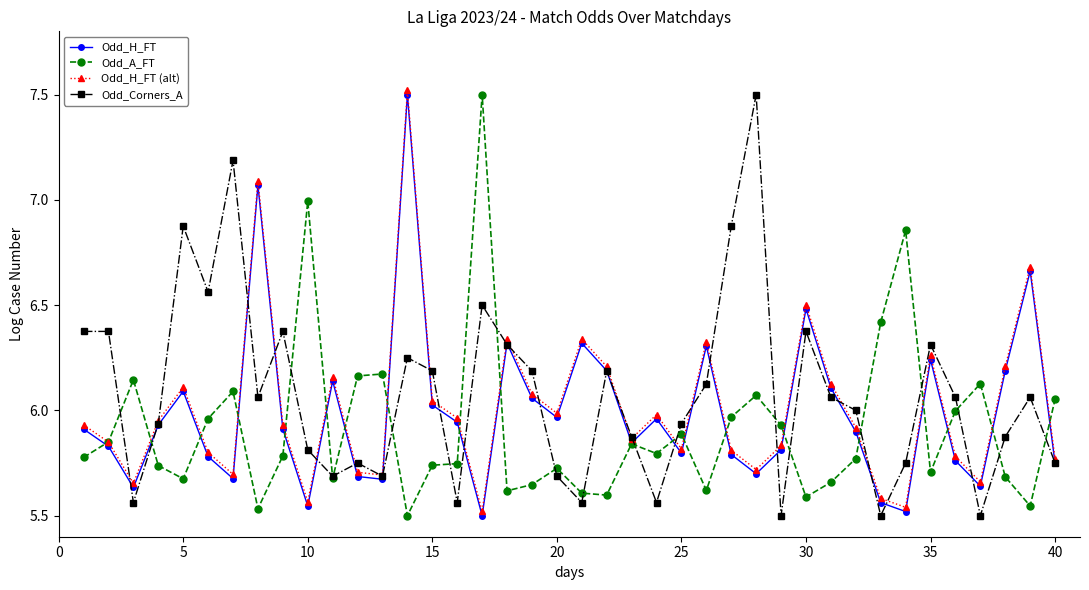

What is the greatest value displayed?

7.5